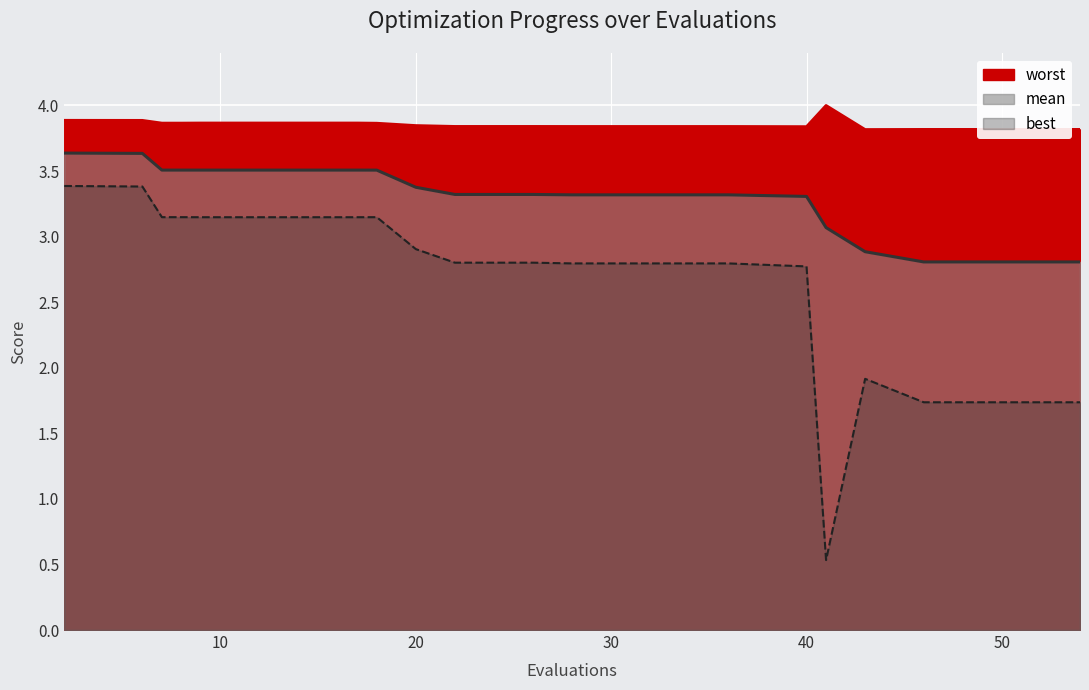

Is the value of best at 9 greater than the value of worst at 43?

No